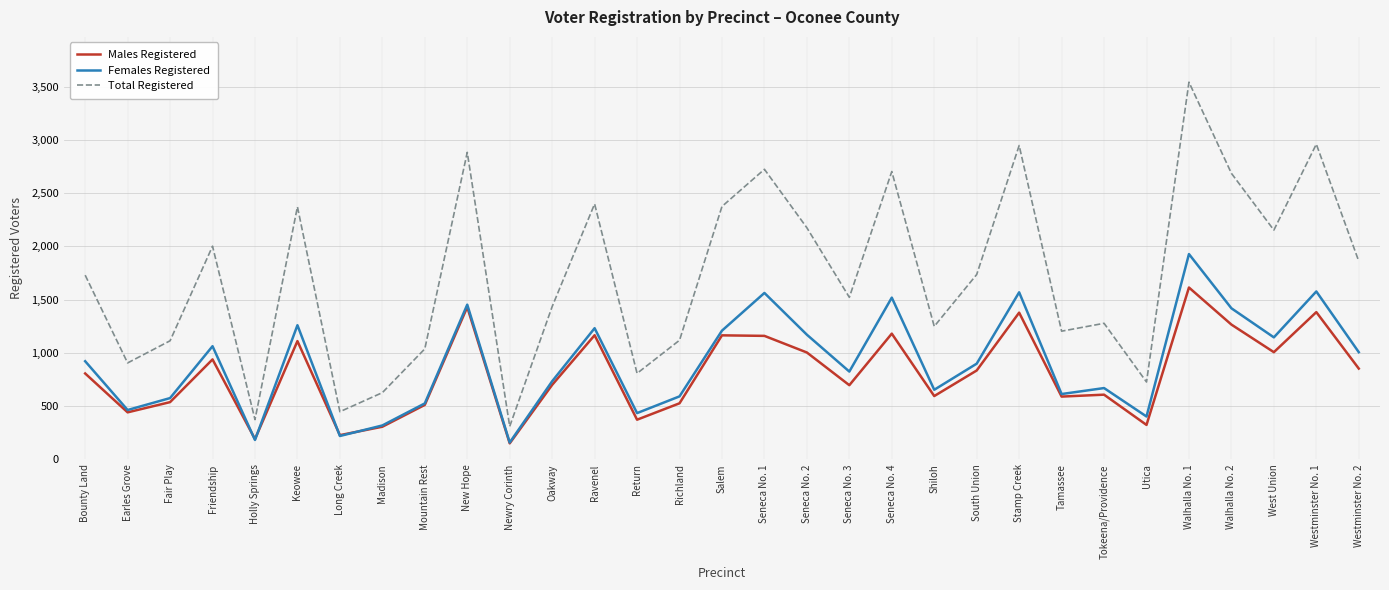

True or false: Males Registered and Total Registered intersect in this chart.

False